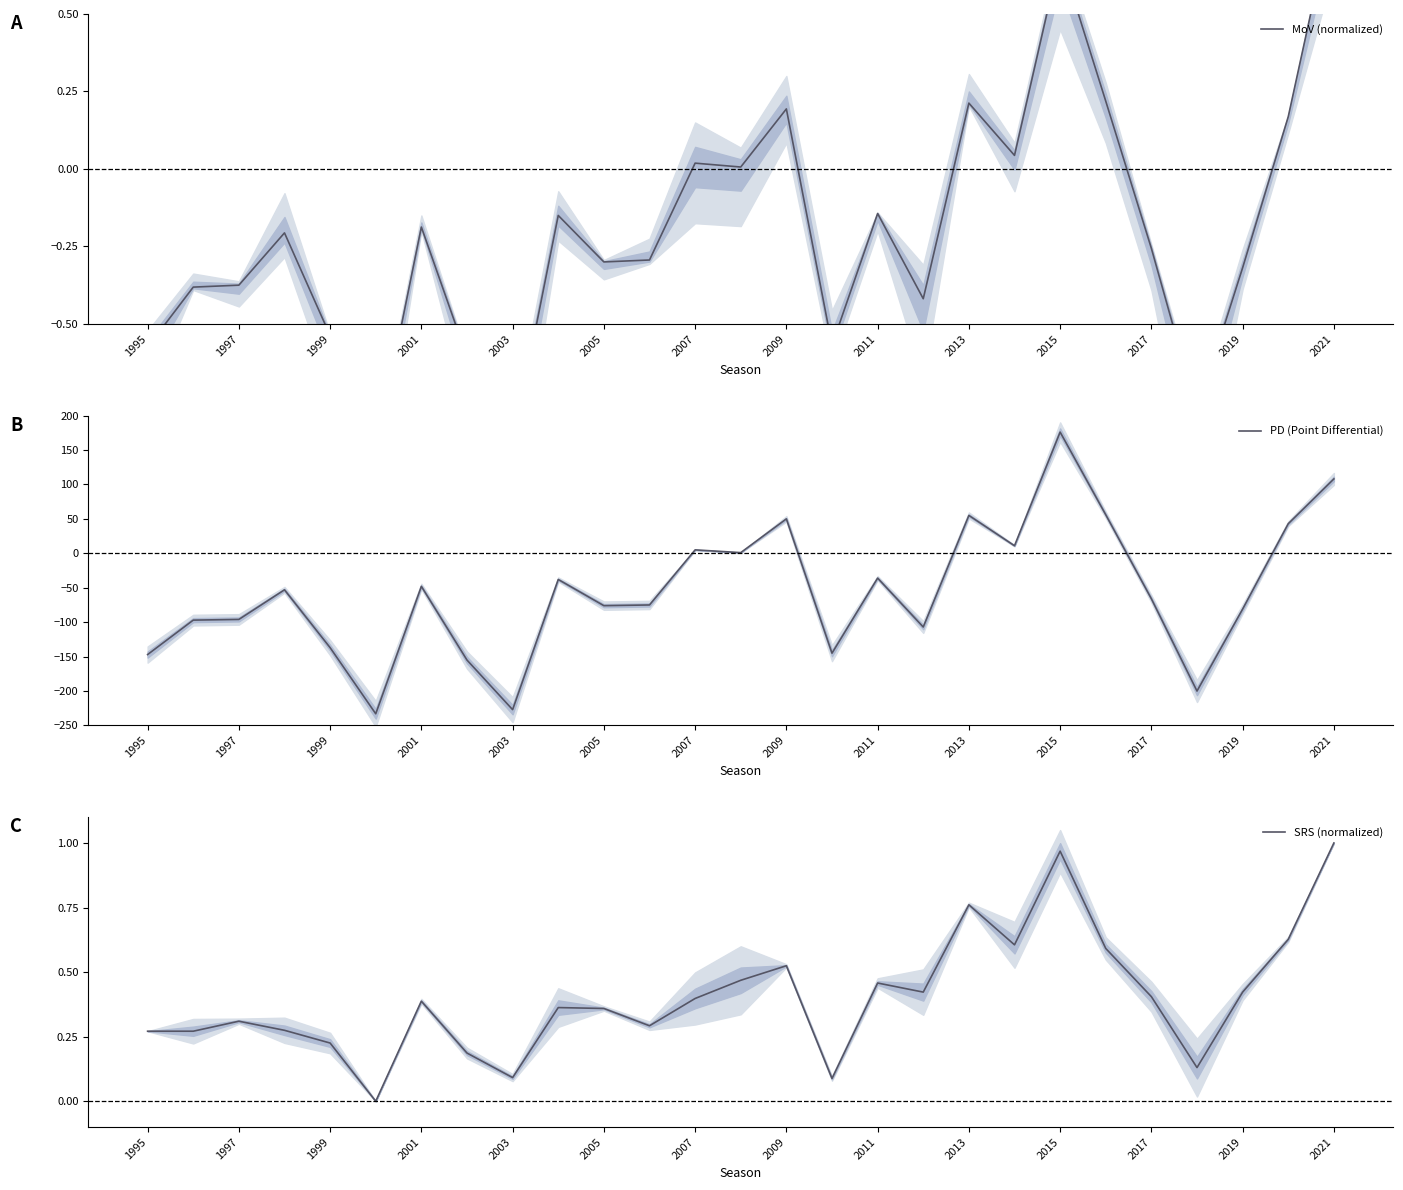

How many lines are shown in the chart?

3